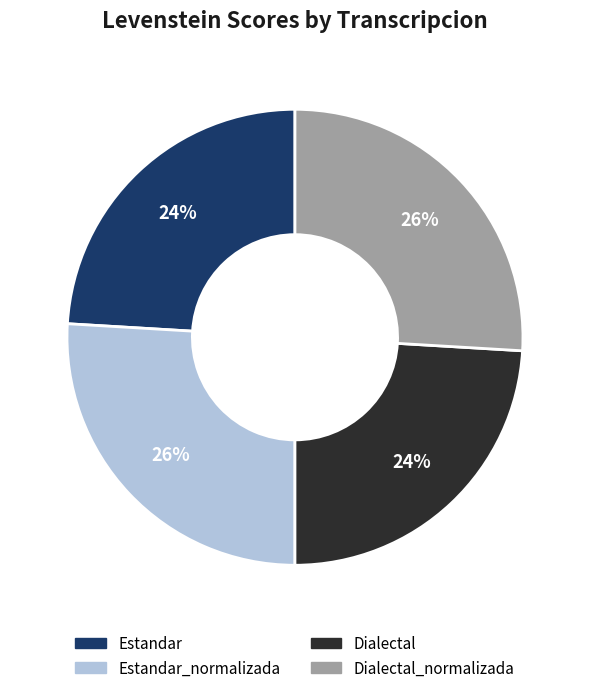

To the nearest percent, what is the average slice percentage?

25%